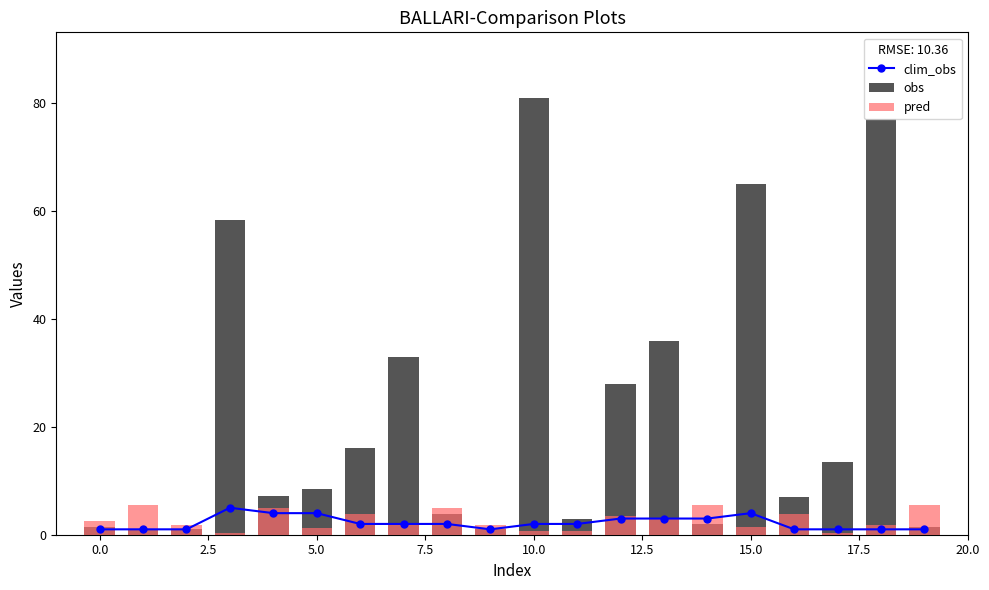

What is the spread (max minus min) of values at 16?

6.0